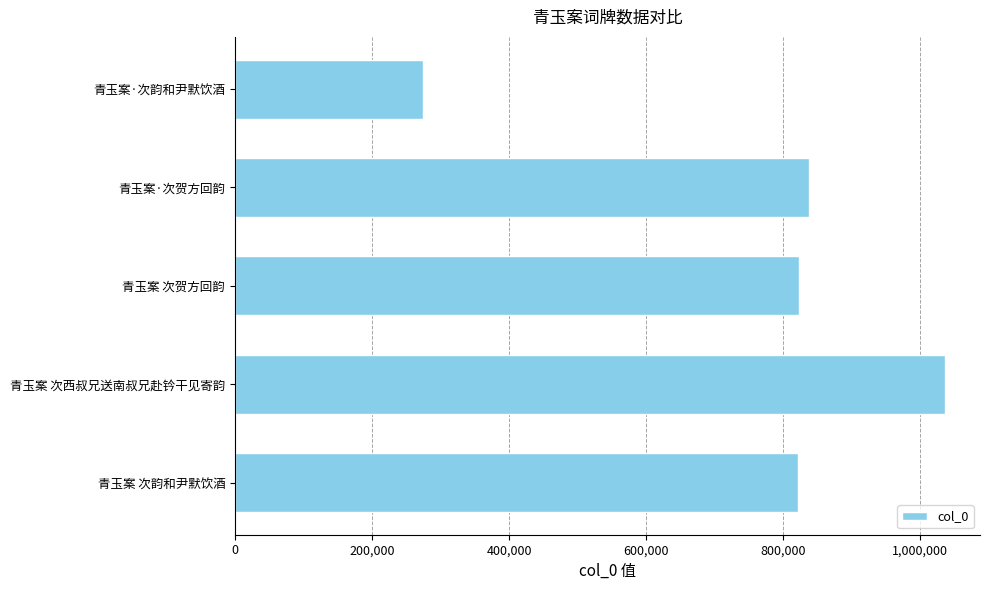

What is the value of the 3rd bar from the left?

823530